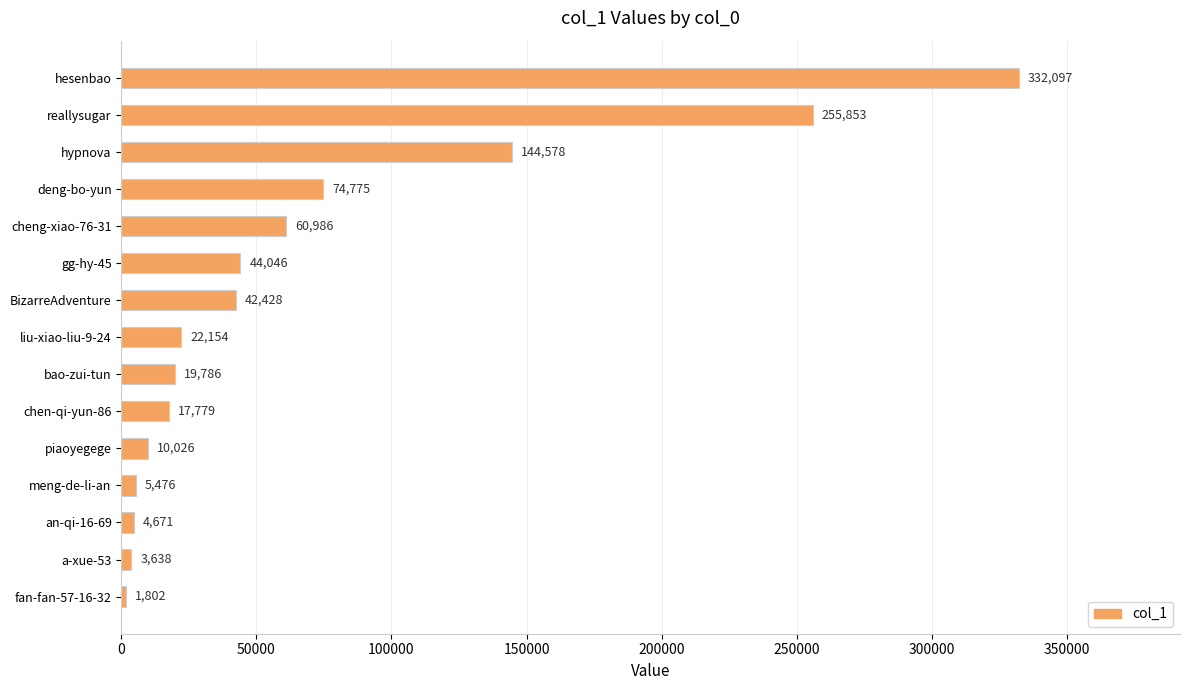

What is the label of the 9th bar from the bottom?

BizarreAdventure